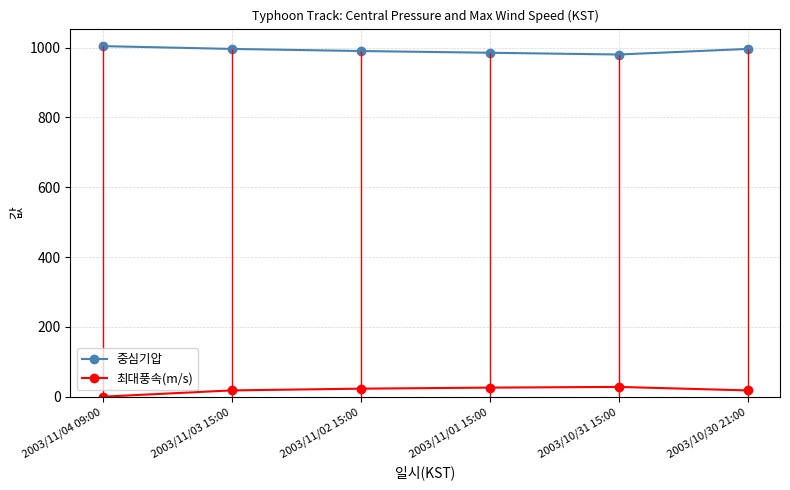

True or false: 최대풍속(m/s) has a value of 11 at 2003/10/31 15:00.

False